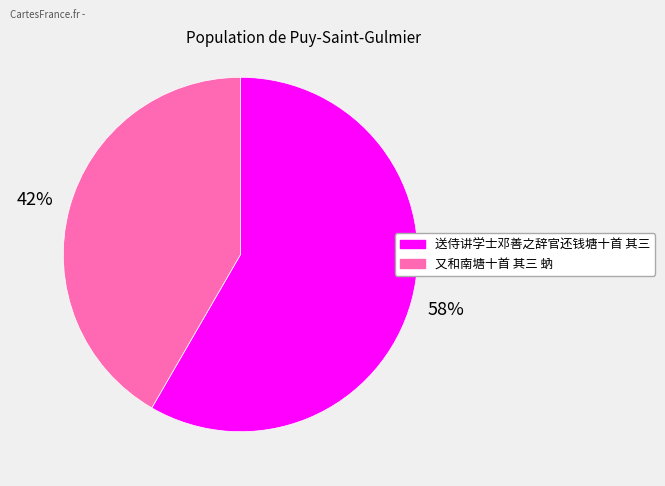

Combined, do 又和南塘十首 其三 蚋 and 送侍讲学士邓善之辞官还钱塘十首 其三 account for over 50%?

Yes